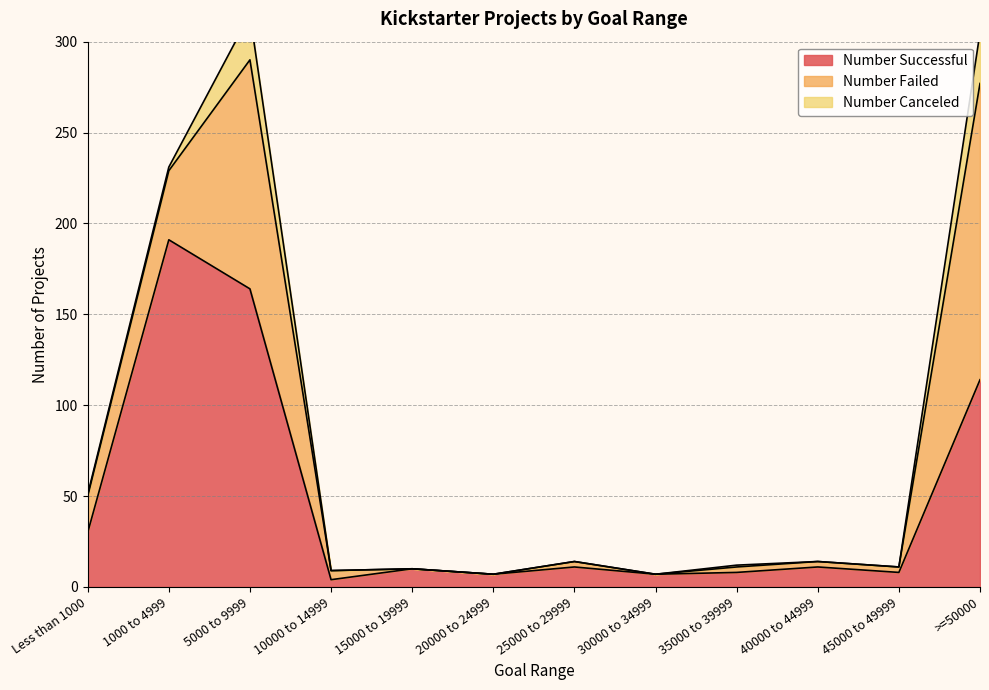

How many values in Number Canceled are above zero?

5